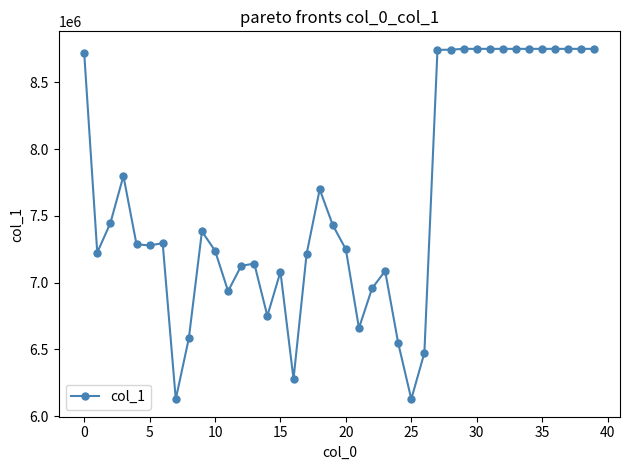

What is the minimum value shown in the chart?

6126068